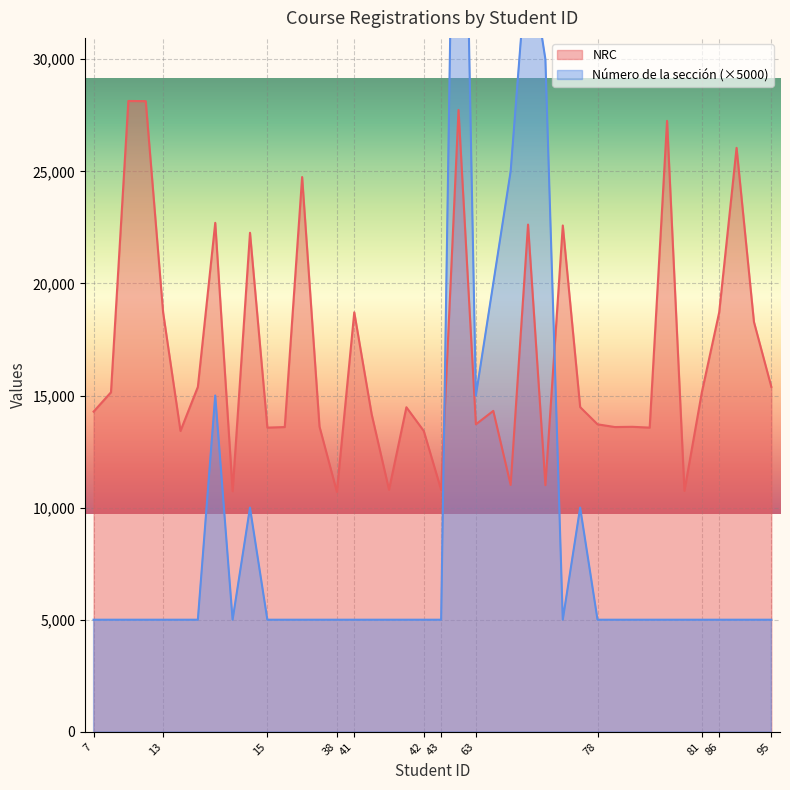

What is the minimum value for NRC?

10701